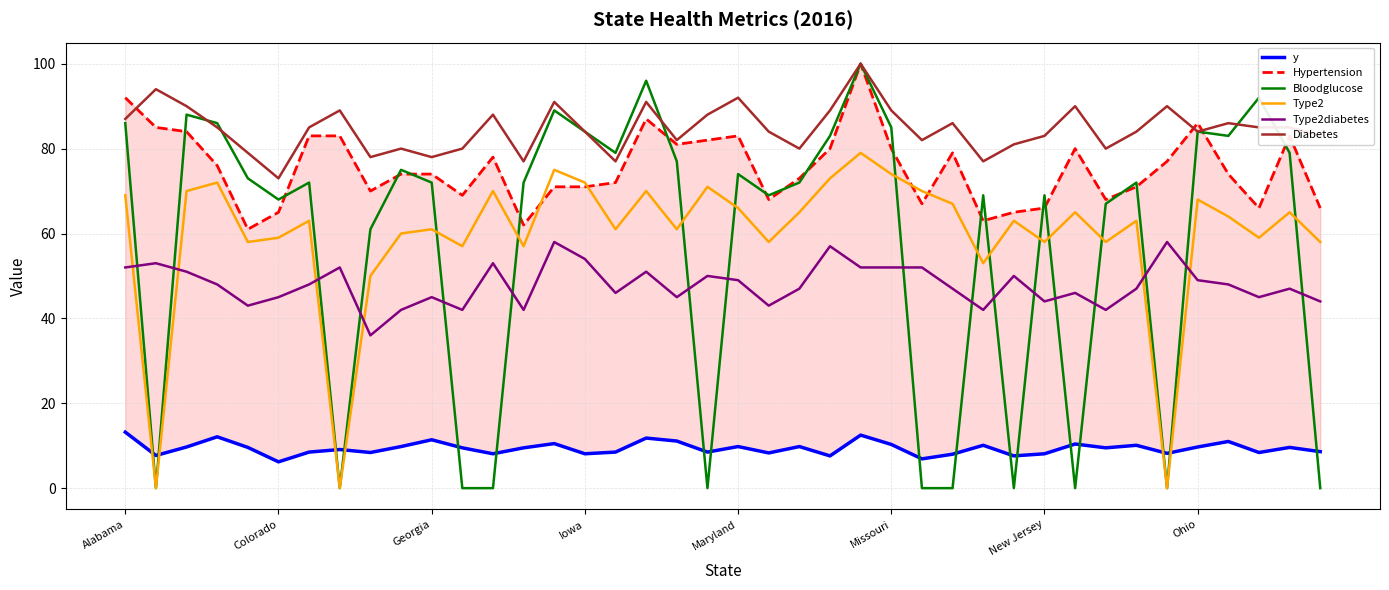

What are all the series names shown in the legend?

y, Hypertension, Bloodglucose, Type2, Type2diabetes, Diabetes